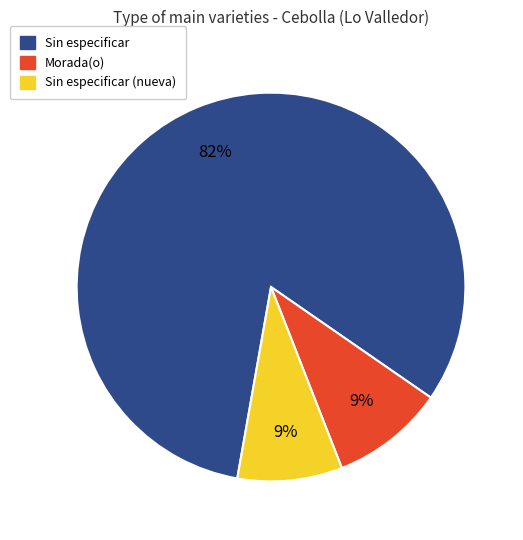

Is there a majority slice in this chart?

Yes